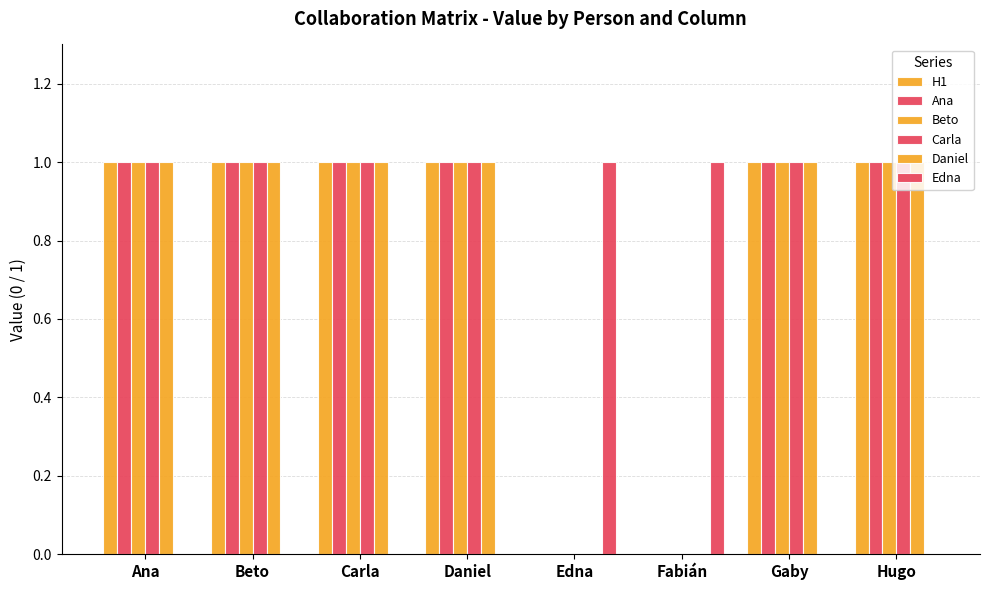

What is the difference between the second highest and second lowest values in the Beto series?

1